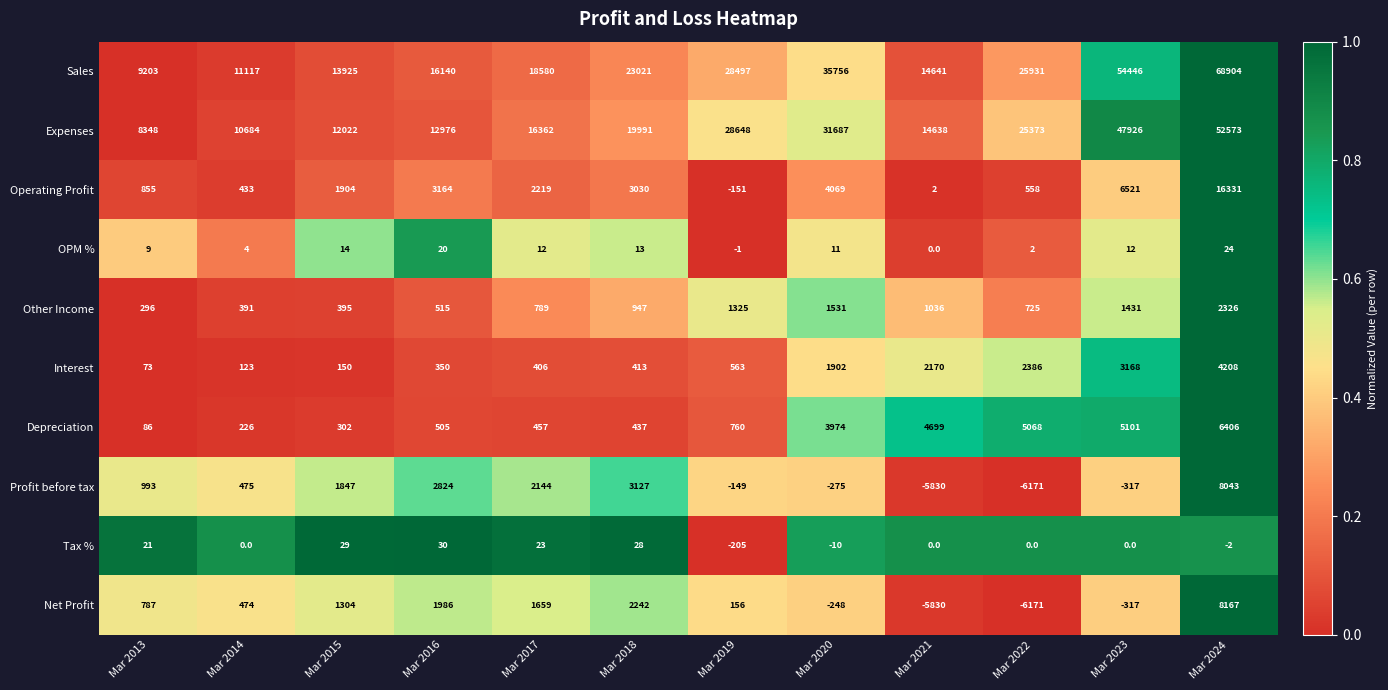

What is the average value of the Tax % series?

-7